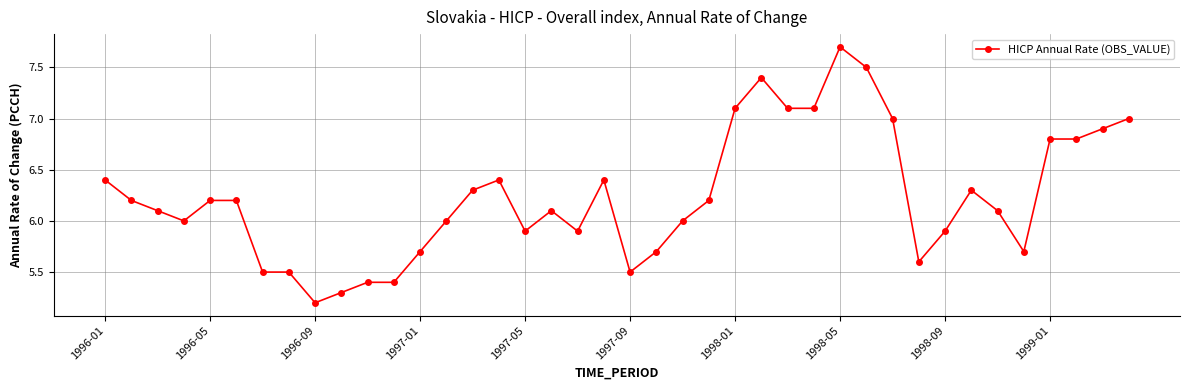

What is the difference between the maximum and minimum values?

2.5